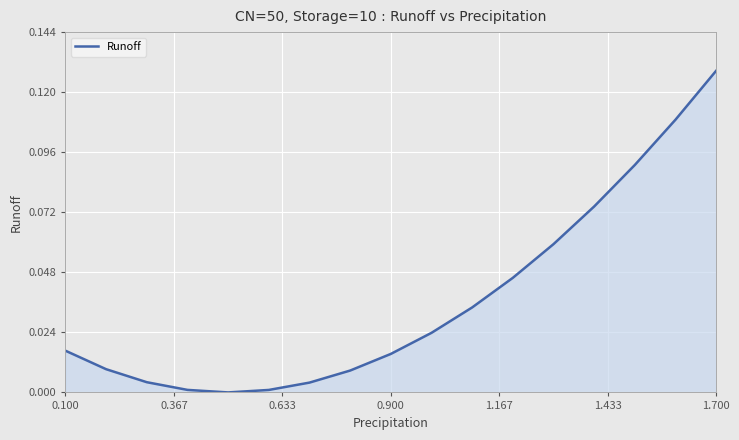

Does the chart have visible grid lines?

Yes